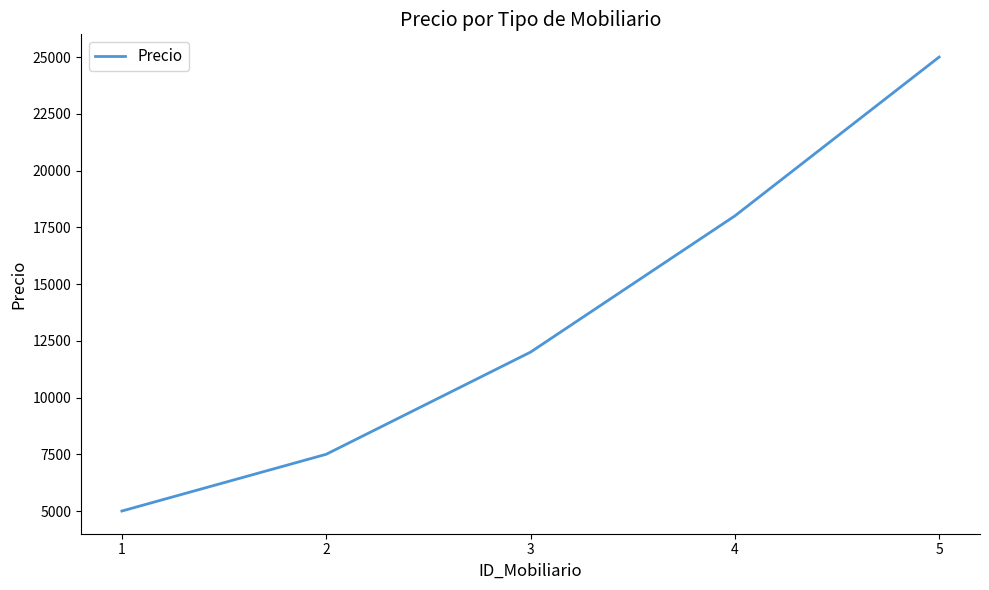

True or false: the data shows 25017 at 4.

False